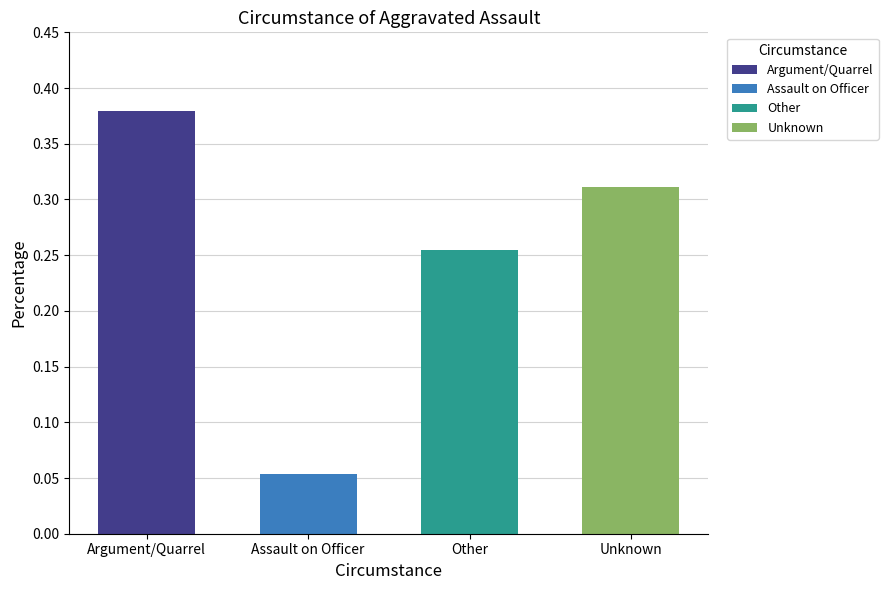

How many bars are there in total?

4